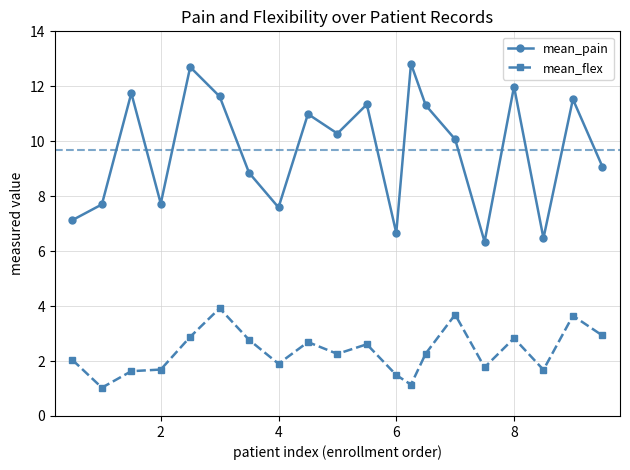

True or false: mean_pain has more than 2 interior local peaks.

True